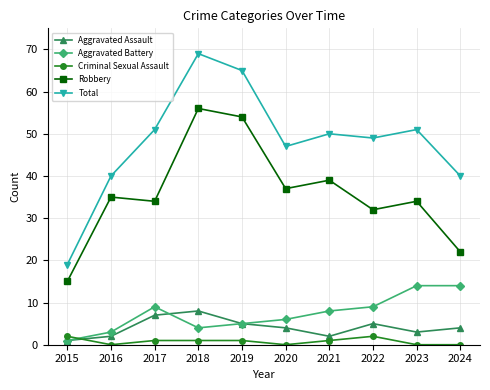

How many data points does each series have?

10